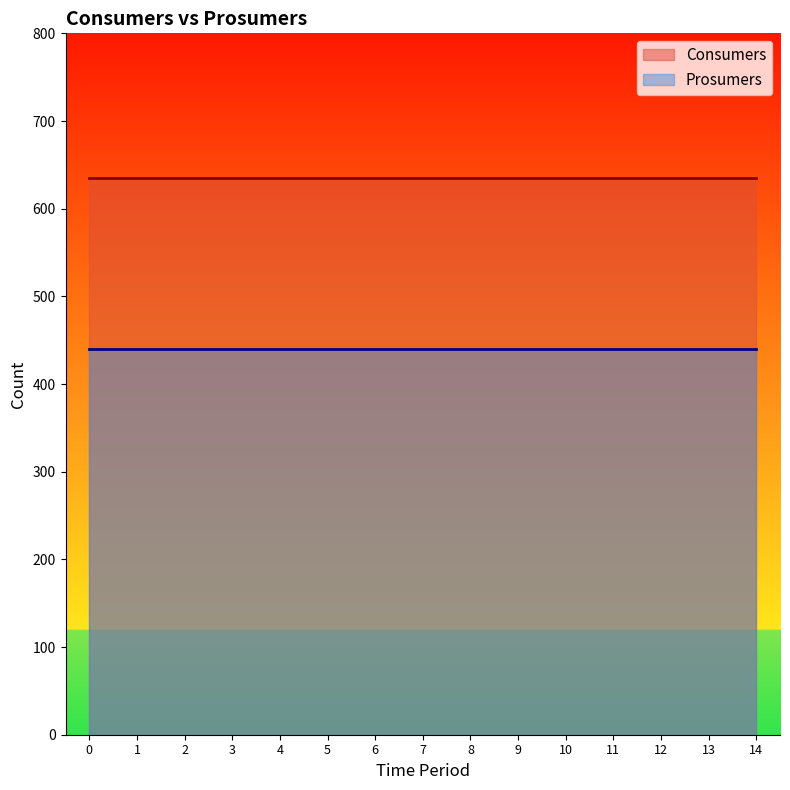

What is the sum of the Consumers values at 9 and 13?

1270